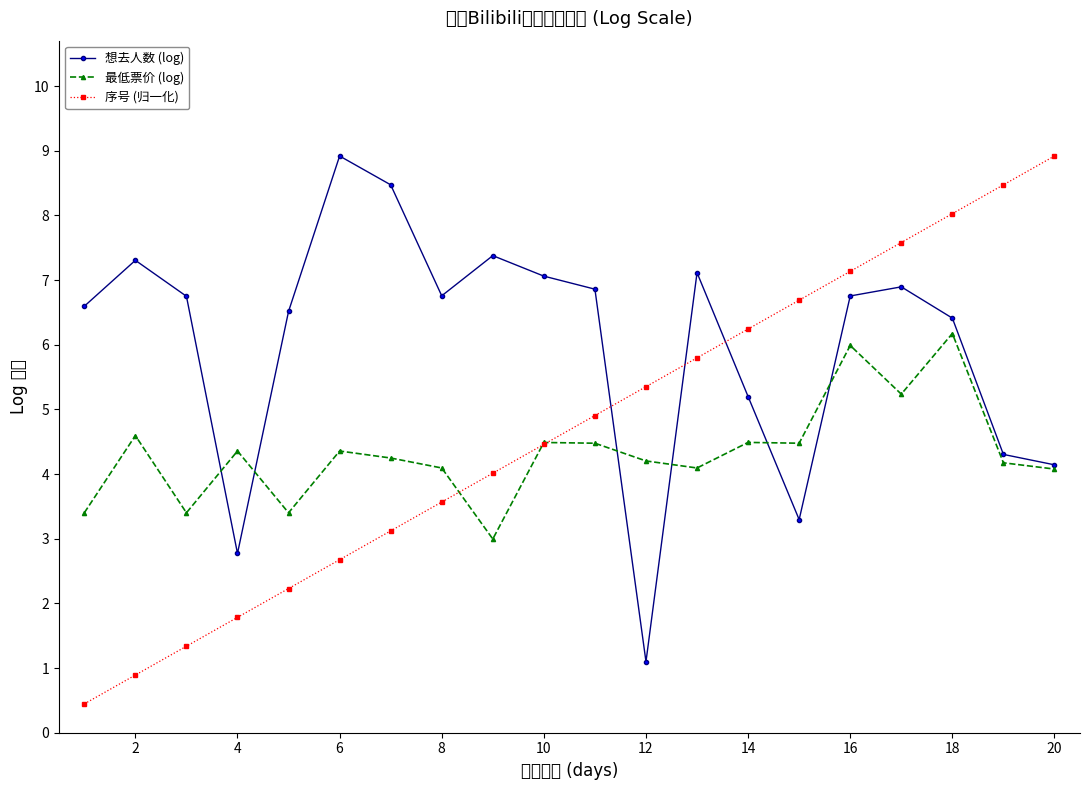

Is this an area chart (filled region under the line)?

No